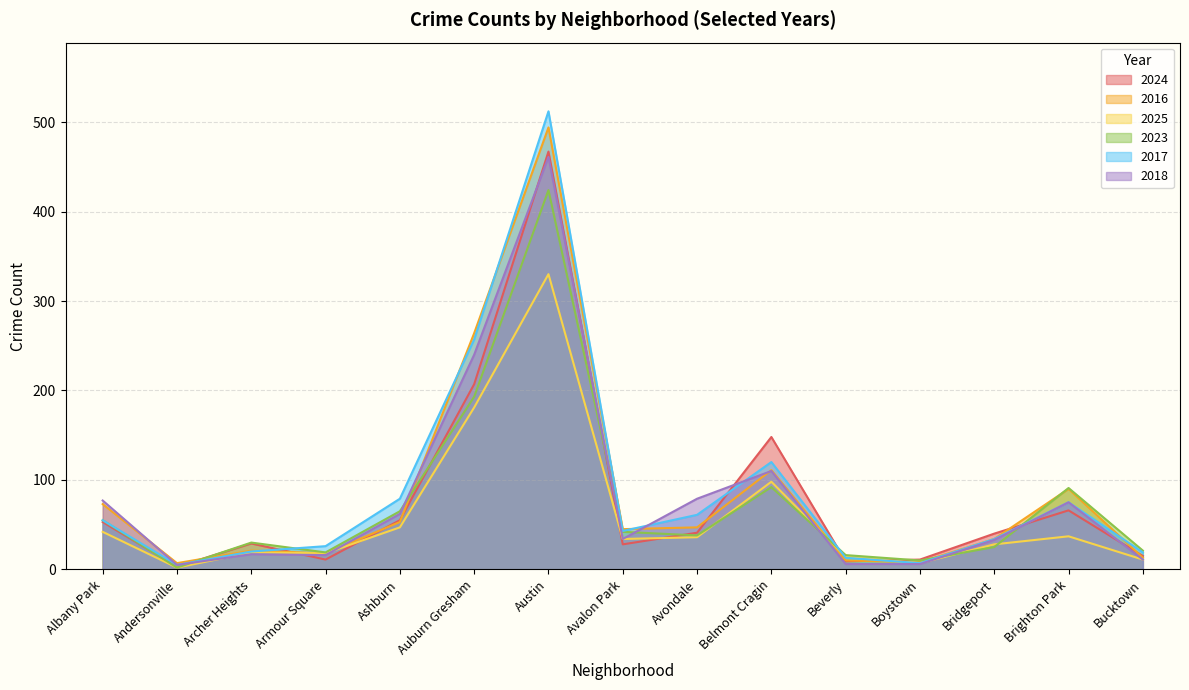

What is the average value of the 2016 series?

86